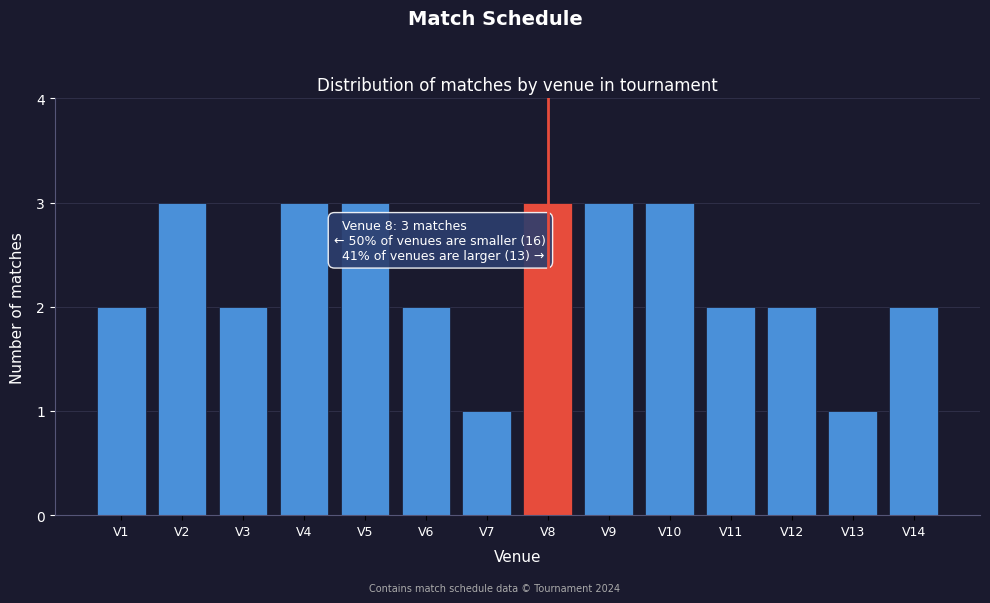

Reading right to left, extract all data points from this chart.

V14=2	V13=1	V12=2	V11=2	V10=3	V9=3	V8=3	V7=1	V6=2	V5=3	V4=3	V3=2	V2=3	V1=2